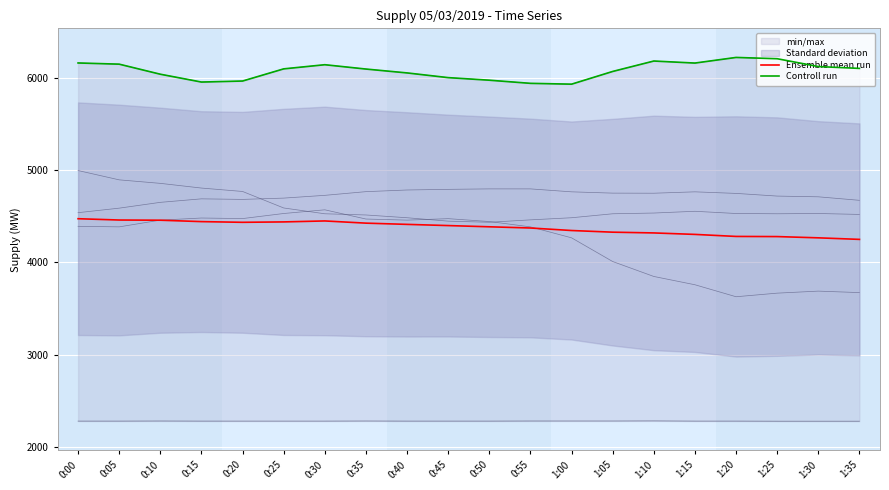

Is the value of Controll run at 0:25 greater than the value of Ensemble mean run at 0:40?

Yes